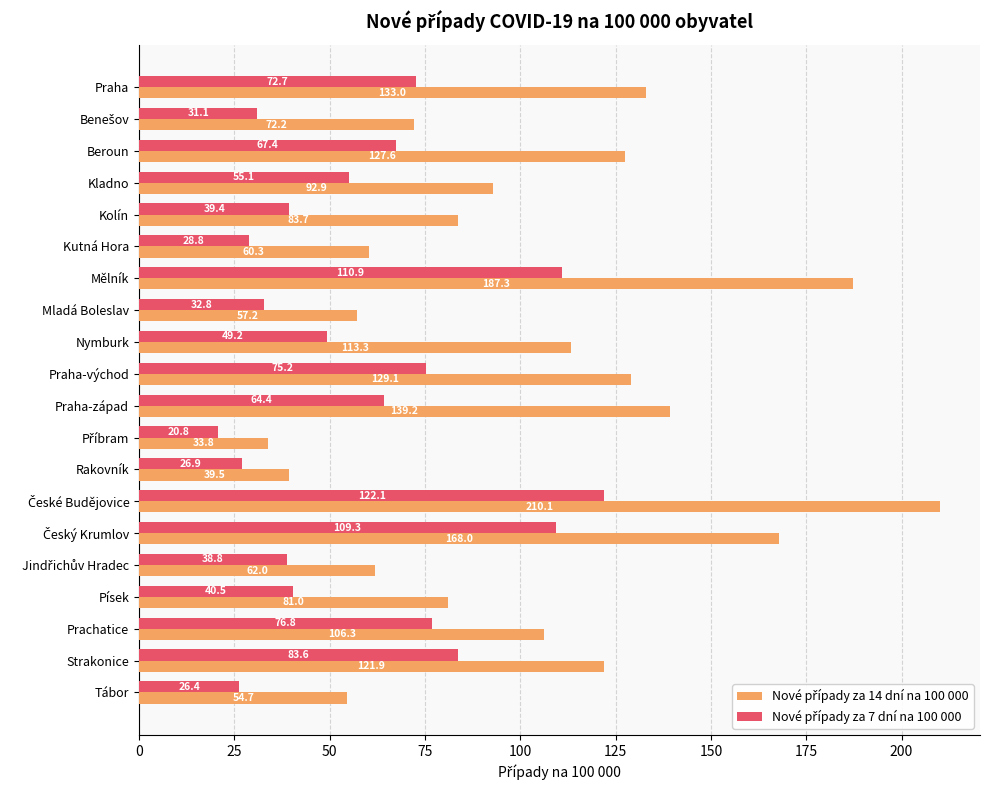

What is the difference between the highest and lowest values at Prachatice?

29.5